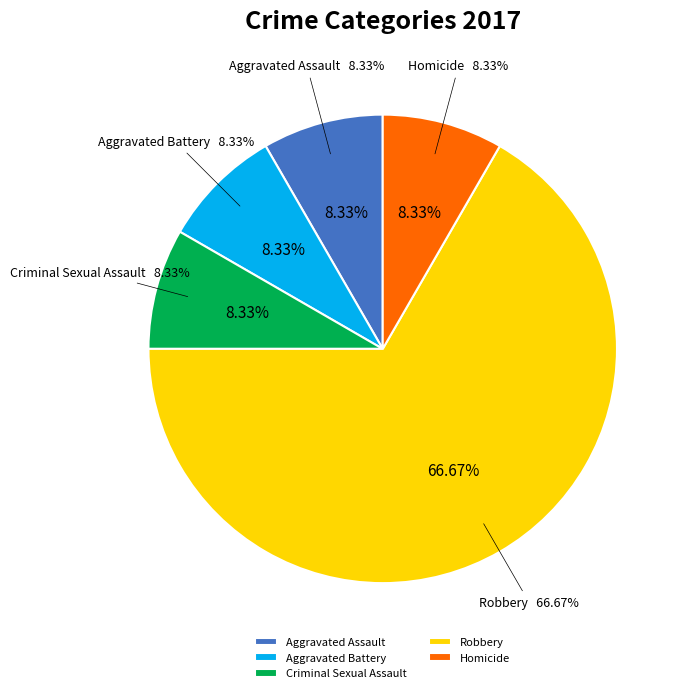

What is the total percentage of Aggravated Battery and Homicide?

16.7%